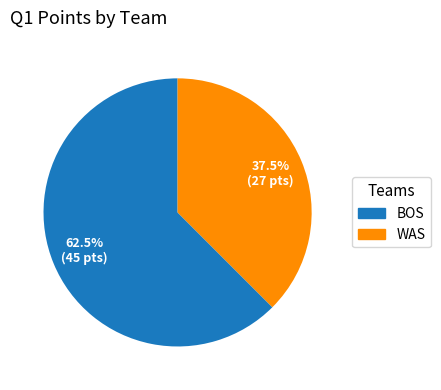

Is there a majority slice in this chart?

Yes